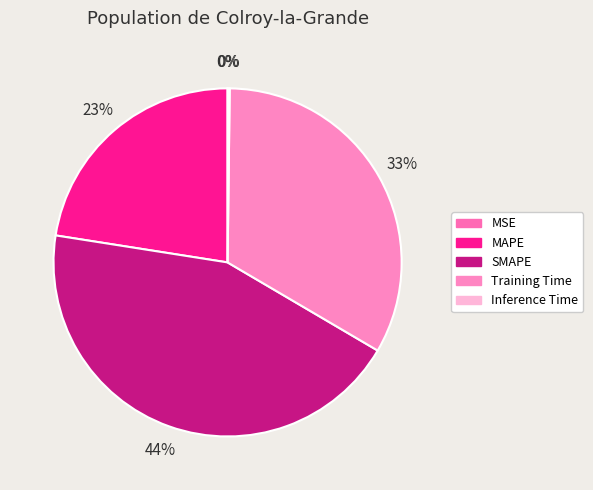

Is it true that MAPE is 34% of the pie?

False